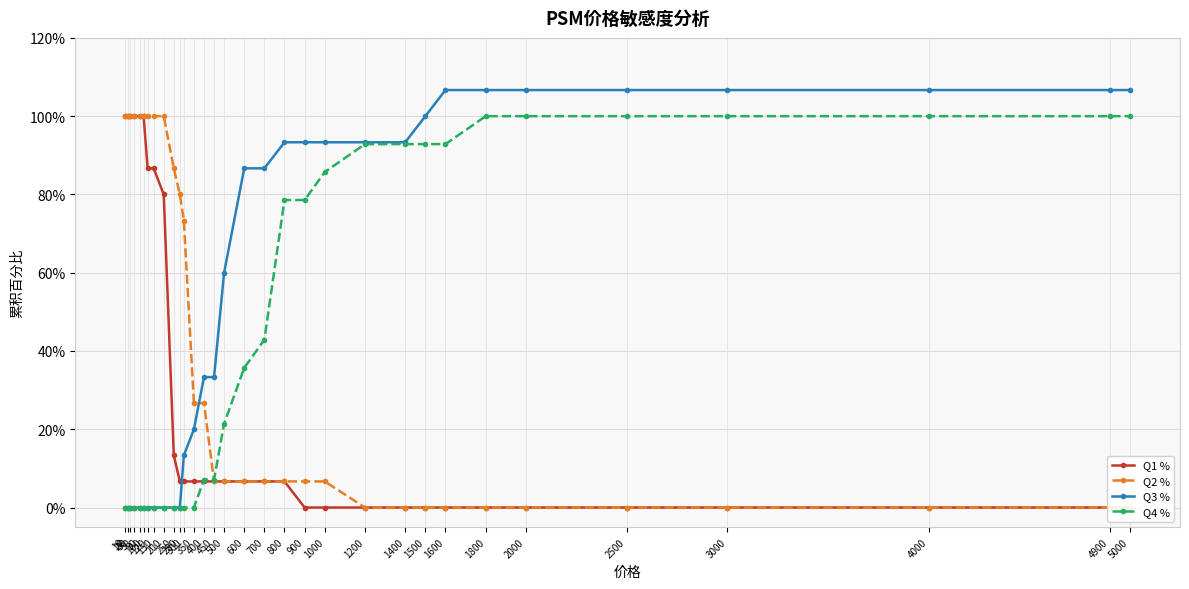

How many values in Q1 % are above zero?

19